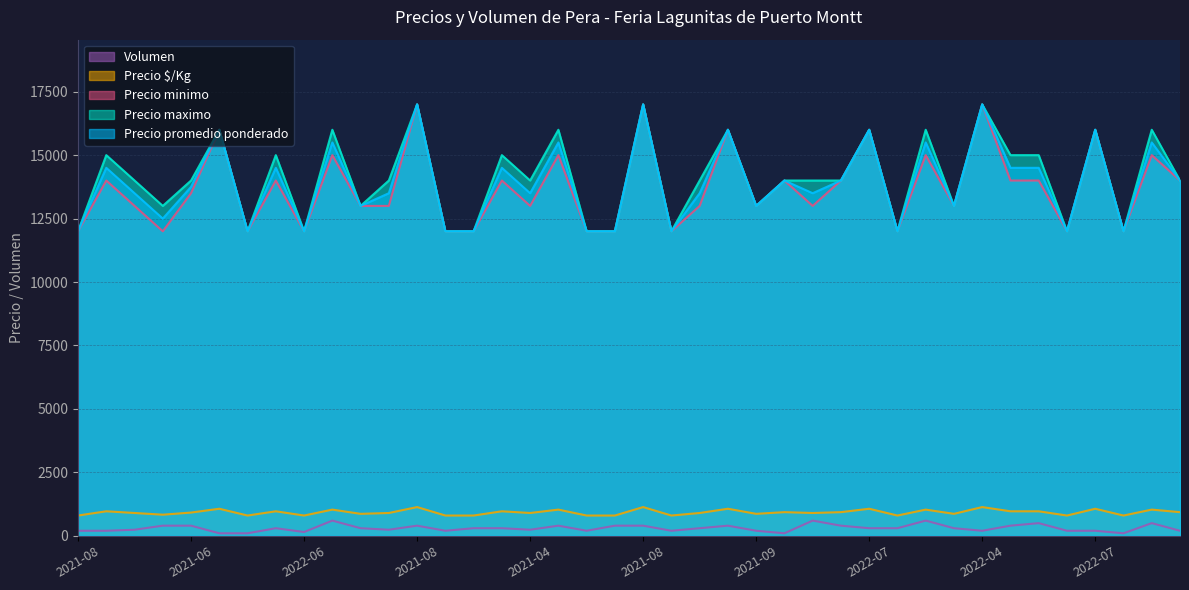

How many lines are shown in the chart?

5